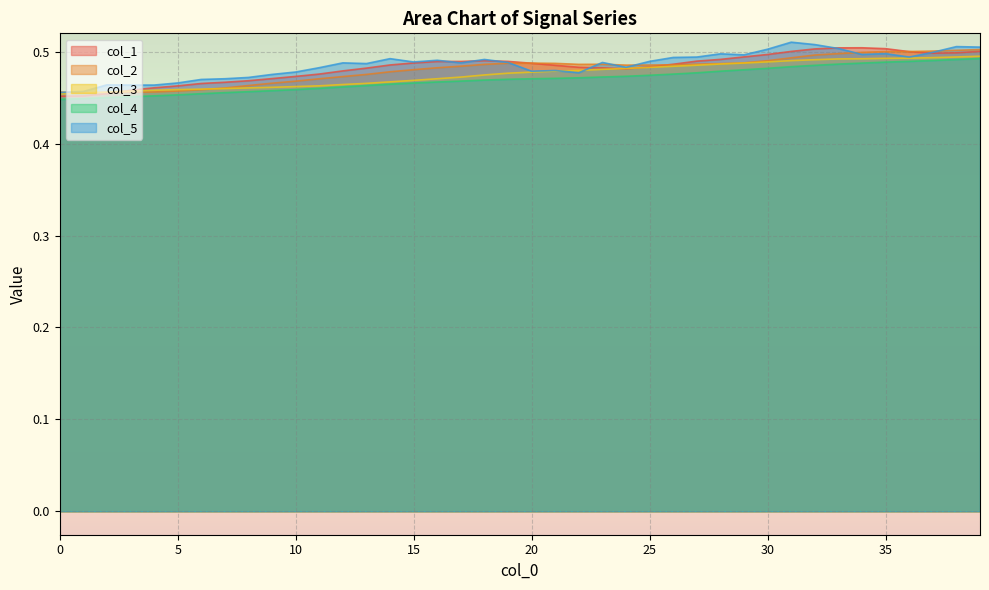

Does the chart display data point markers on the line(s)?

No